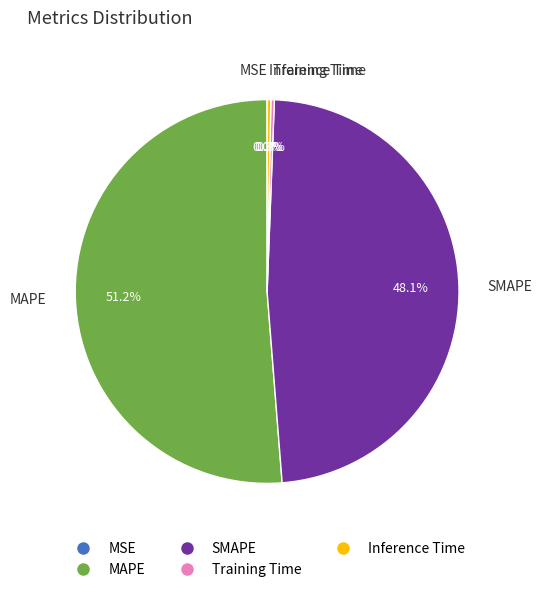

Which category has the biggest portion of the pie?

MAPE